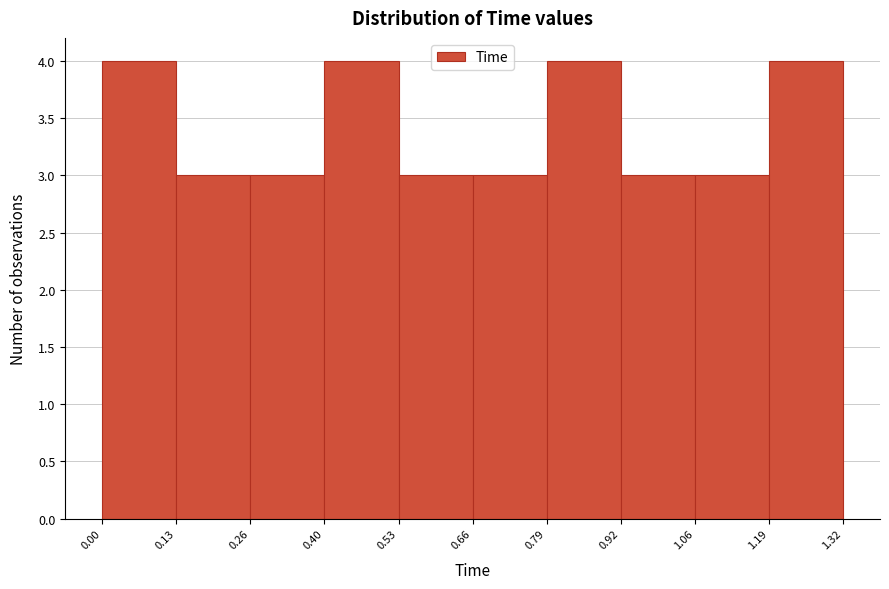

Reading left to right, transcribe this chart: for each bar, give the range it covers on the x-axis and its height. The values are not printed on the chart, so give them approximately, as read against the axis.

0.00 to 0.13: 4
0.13 to 0.26: 3
0.26 to 0.40: 3
0.40 to 0.53: 4
0.53 to 0.66: 3
0.66 to 0.79: 3
0.79 to 0.92: 4
0.92 to 1.06: 3
1.06 to 1.19: 3
1.19 to 1.32: 4